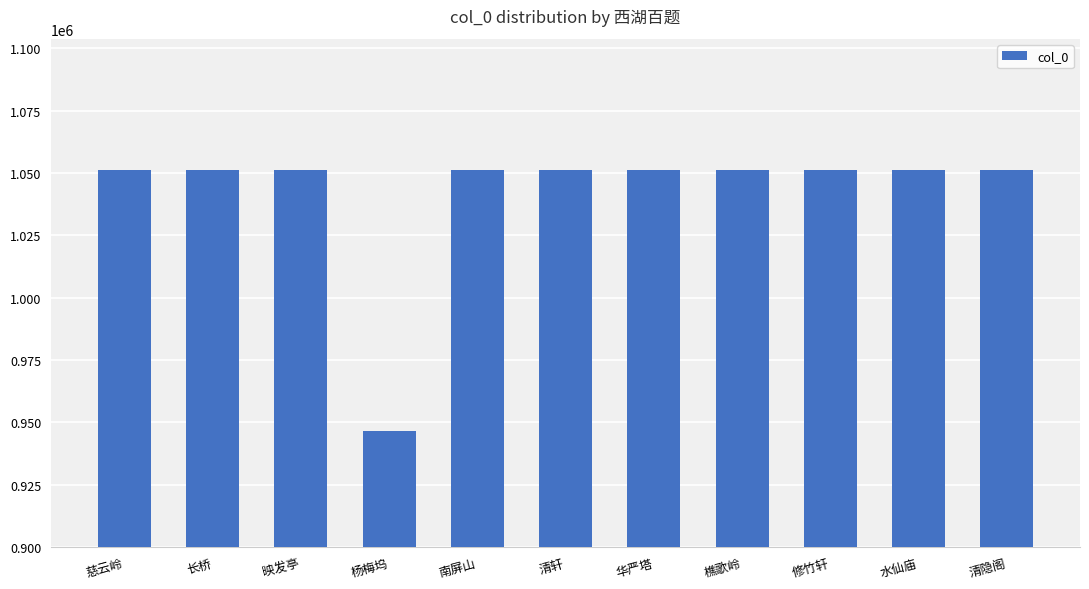

What is the difference between the second highest and second lowest values?

87